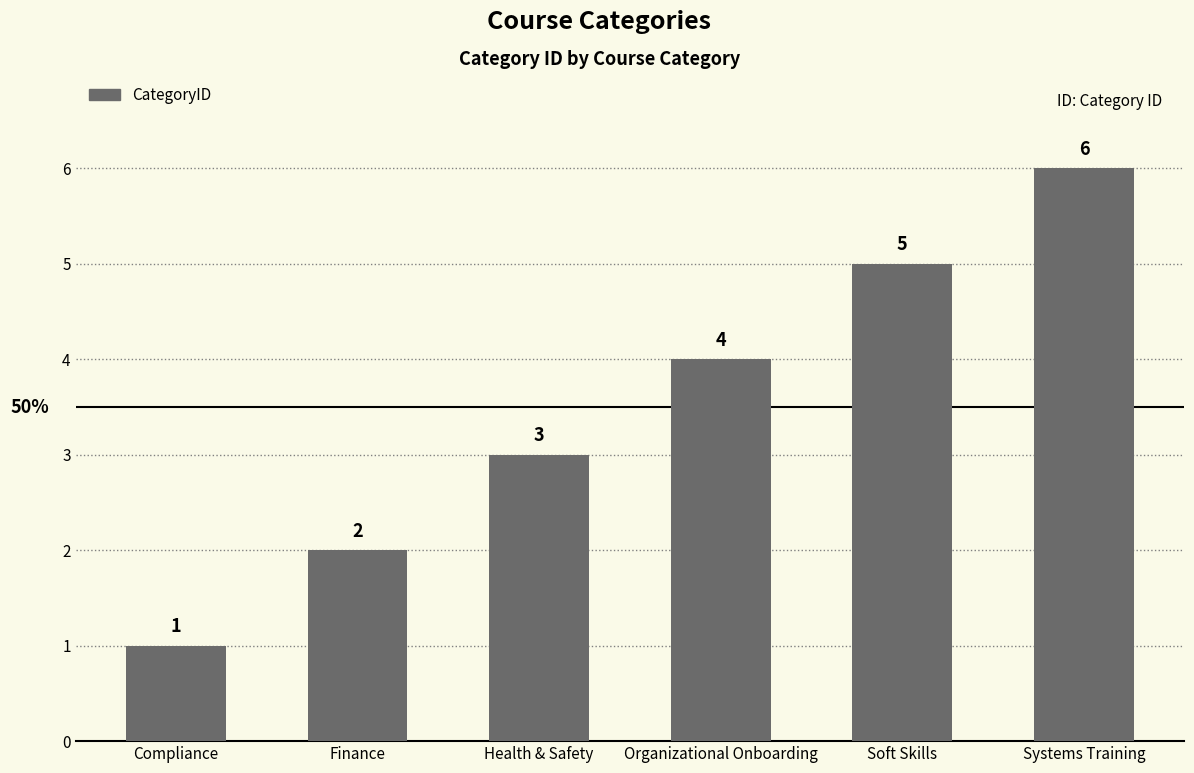

Rank the categories by value from lowest to highest.

Compliance, Finance, Health & Safety, Organizational Onboarding, Soft Skills, Systems Training